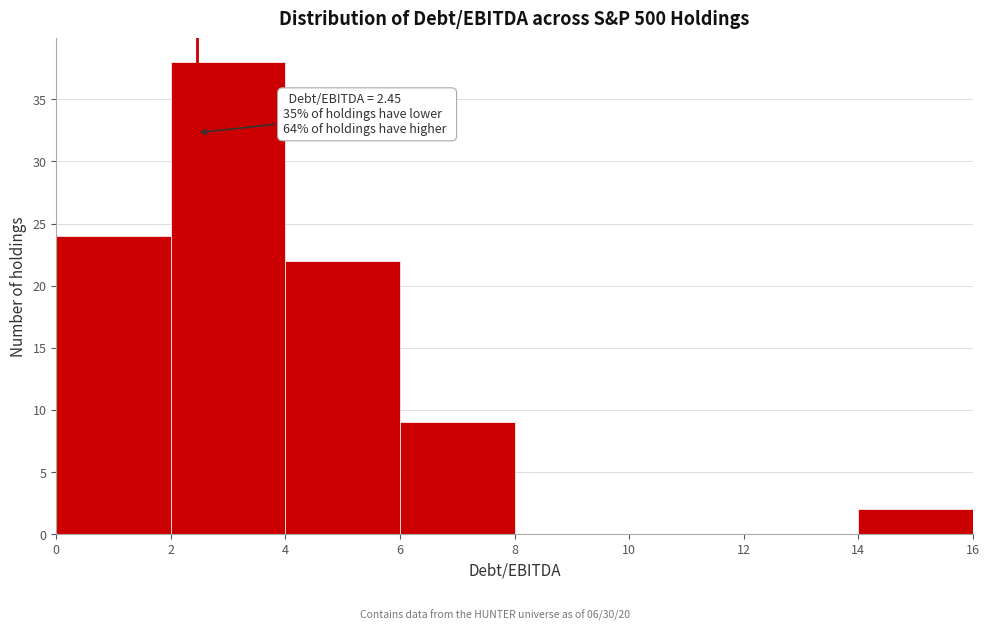

Over which range of the x-axis is the bar tallest?

2 to 4